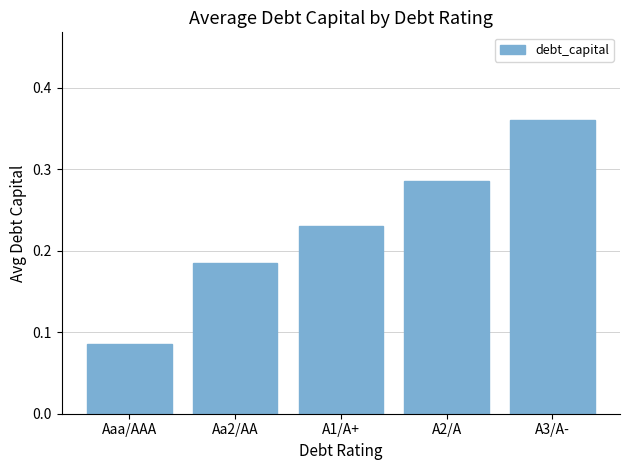

How many values are between 0 and 1?

5